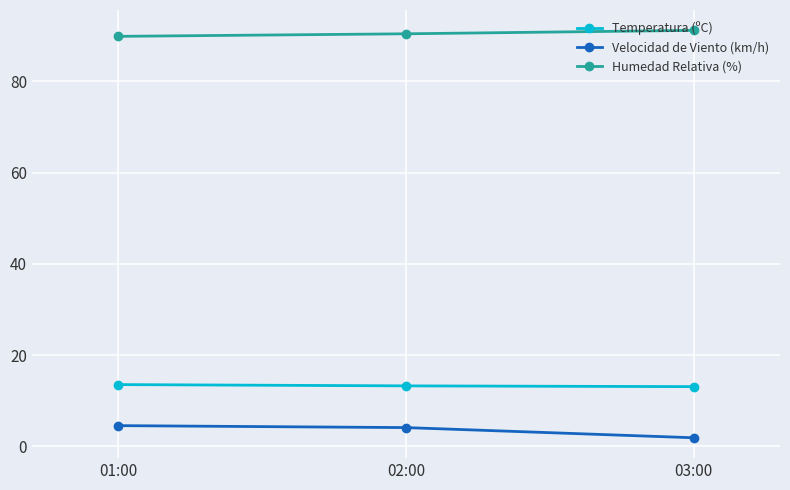

Rank the series by their maximum value, from lowest to highest.

Velocidad de Viento (km/h), Temperatura (ºC), Humedad Relativa (%)